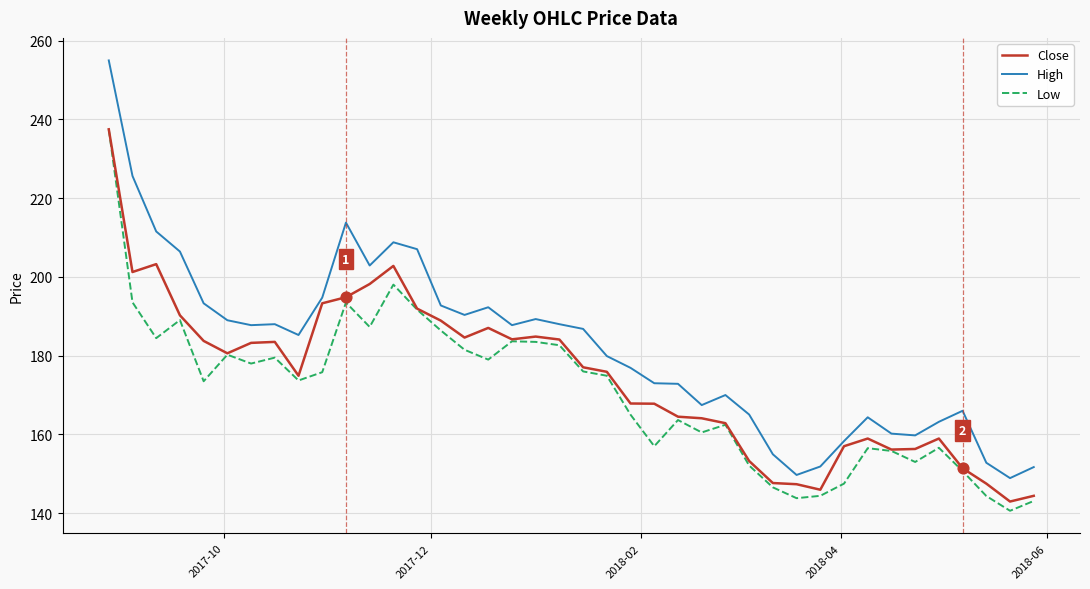

Which series has the largest total across all categories?

High